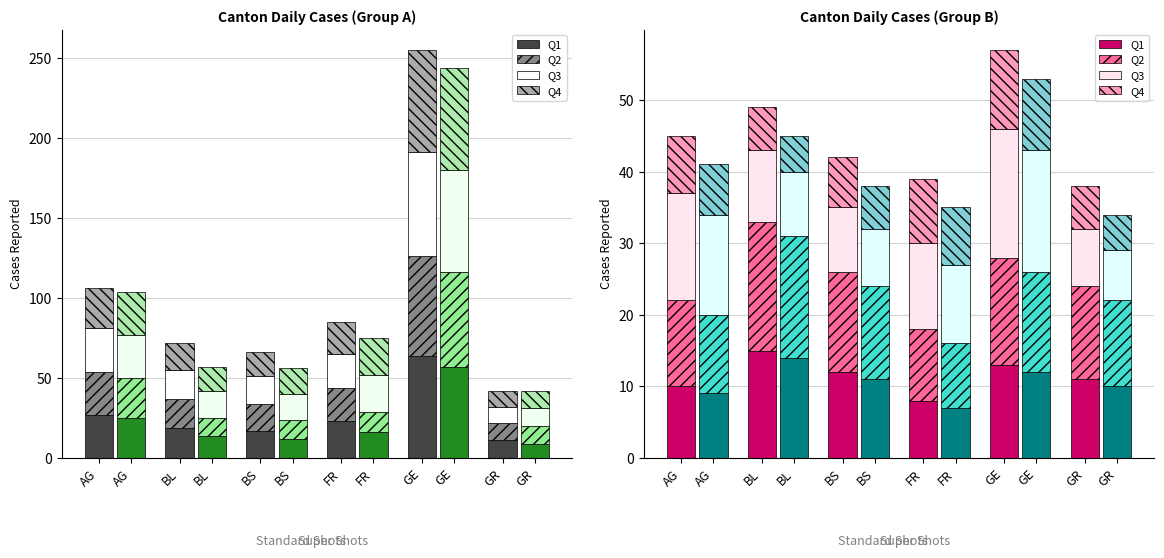

What is the spread (max minus min) of values at BS?

7